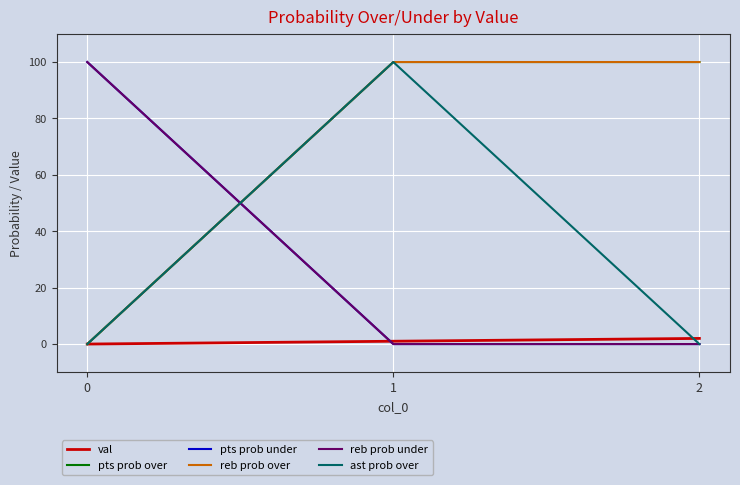

How many lines are shown in the chart?

6